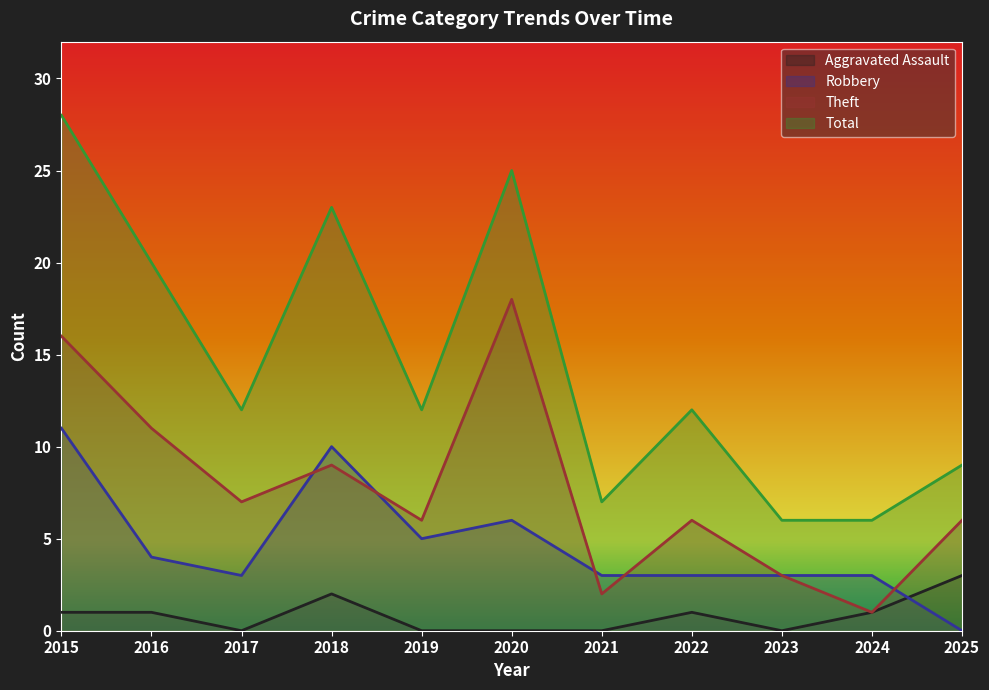

Reading left to right, what are all the values shown in this chart?

Aggravated Assault: 2015=1	2016=1	2017=0	2018=2	2019=0	2020=0	2021=0	2022=1	2023=0	2024=1	2025=3
Robbery: 2015=11	2016=4	2017=3	2018=10	2019=5	2020=6	2021=3	2022=3	2023=3	2024=3	2025=0
Theft: 2015=16	2016=11	2017=7	2018=9	2019=6	2020=18	2021=2	2022=6	2023=3	2024=1	2025=6
Total: 2015=28	2016=20	2017=12	2018=23	2019=12	2020=25	2021=7	2022=12	2023=6	2024=6	2025=9